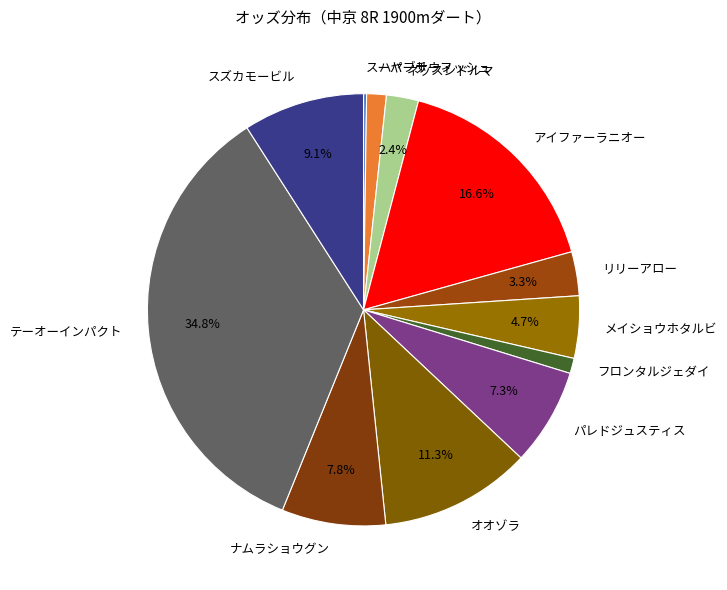

Which category has the biggest portion of the pie?

テーオーインパクト